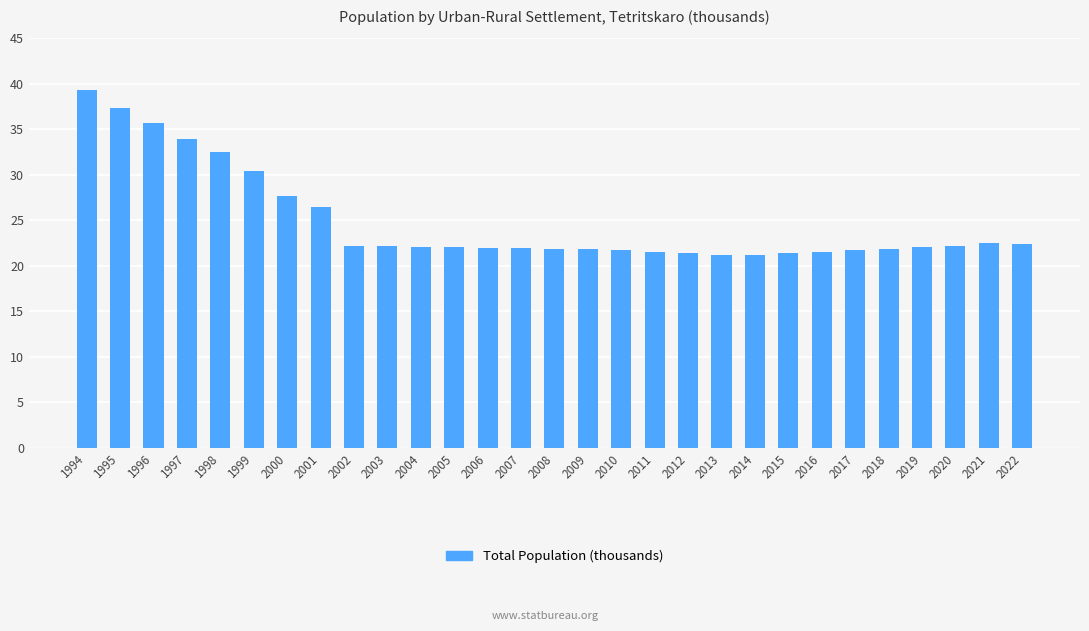

Where does the data first go above 22?

1994